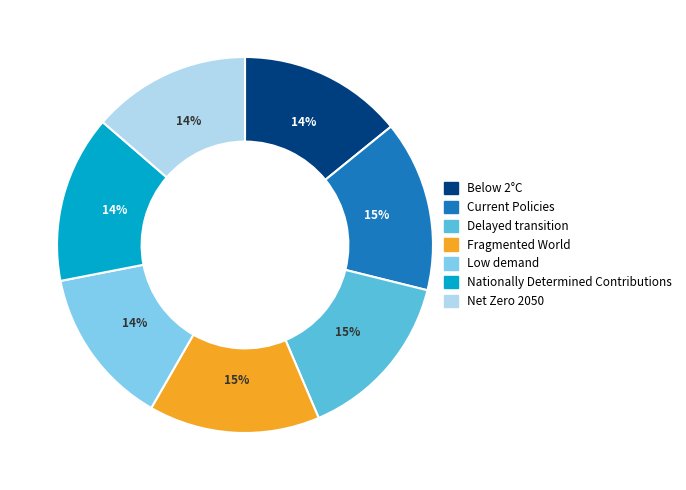

How many segments does this pie chart have?

7